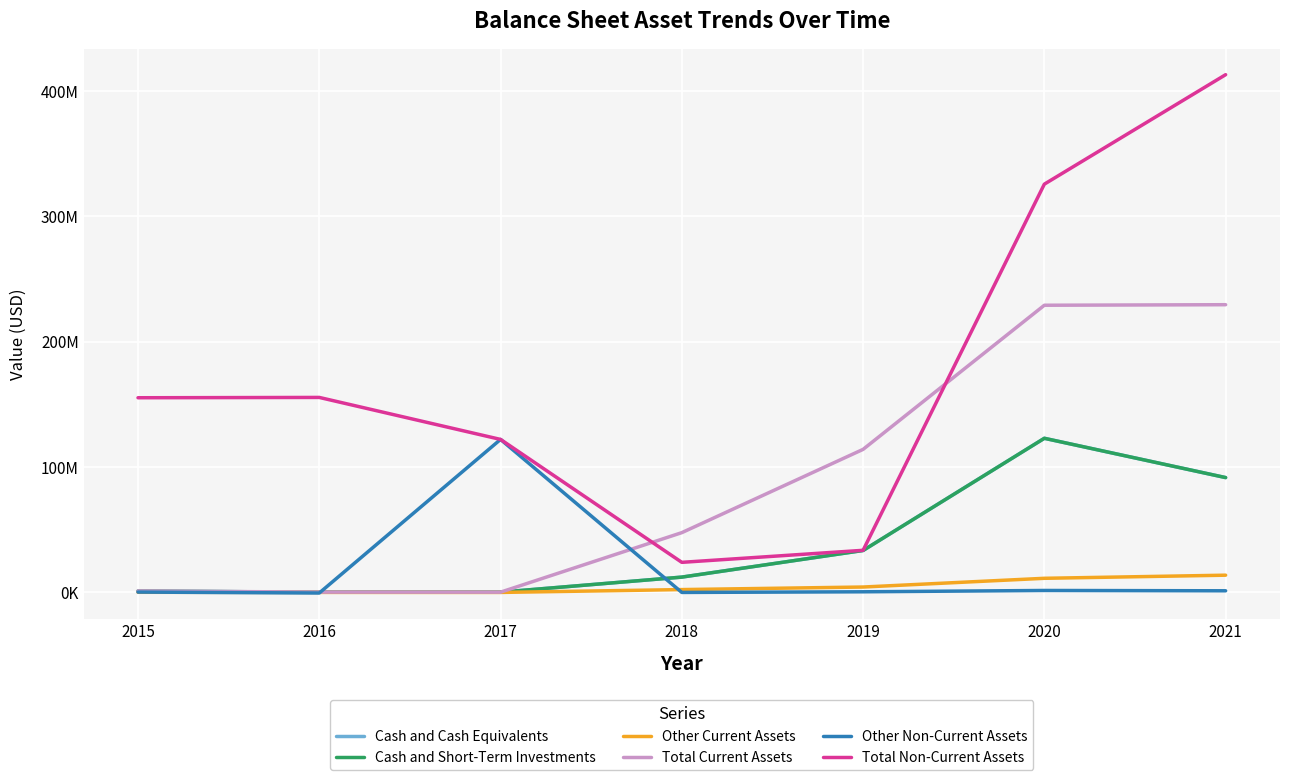

What is the difference between the Total Non-Current Assets values at 2020 and 2016?

170118000